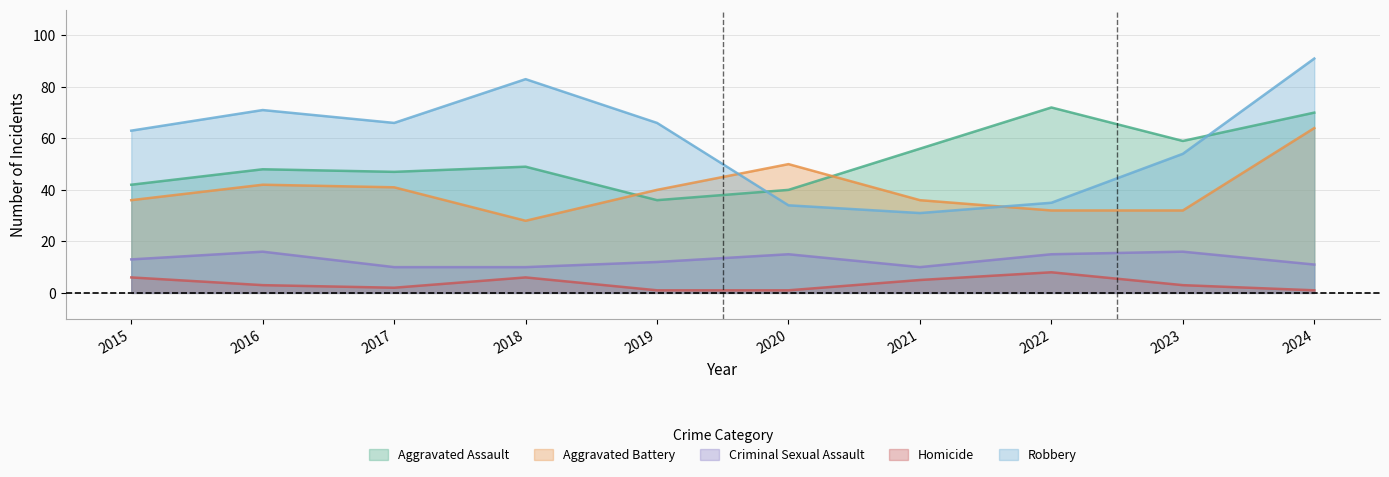

The Robbery series shows 91 at 2019. True or false?

False